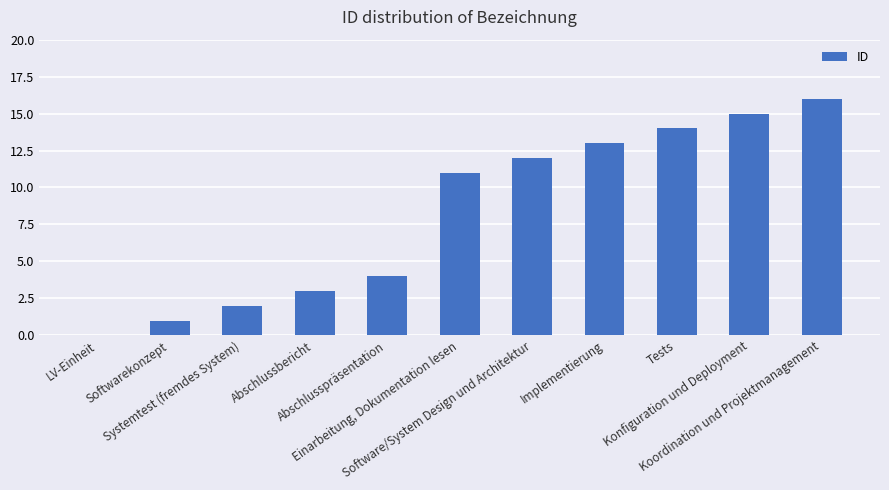

What is the maximum value shown in the chart?

16